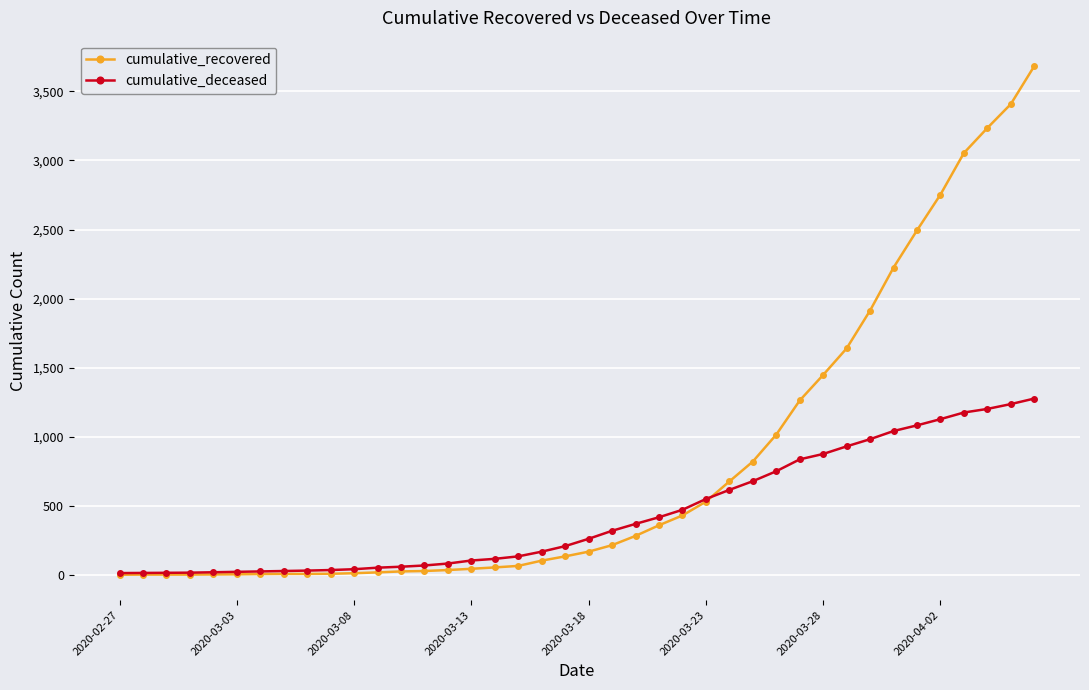

Which series has the largest total across all categories?

cumulative_recovered